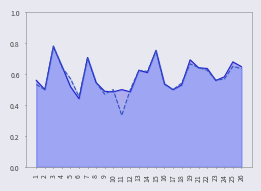

How many intersections are there between accuracy and f1?

12